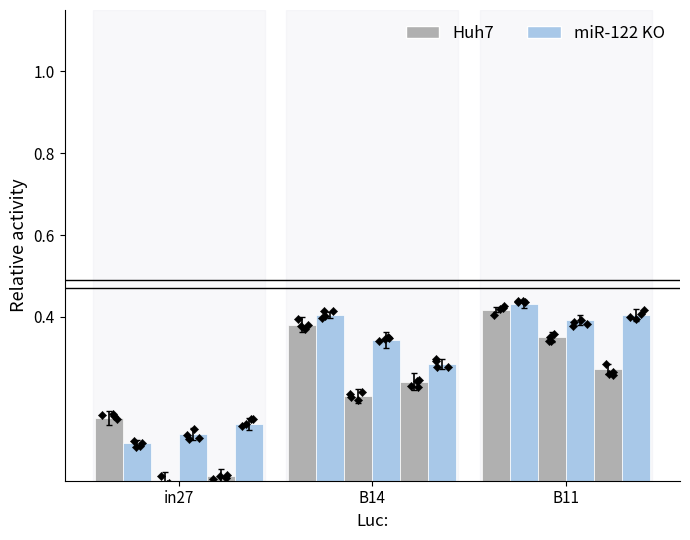

At how many categories does at least one series exceed 0?

3